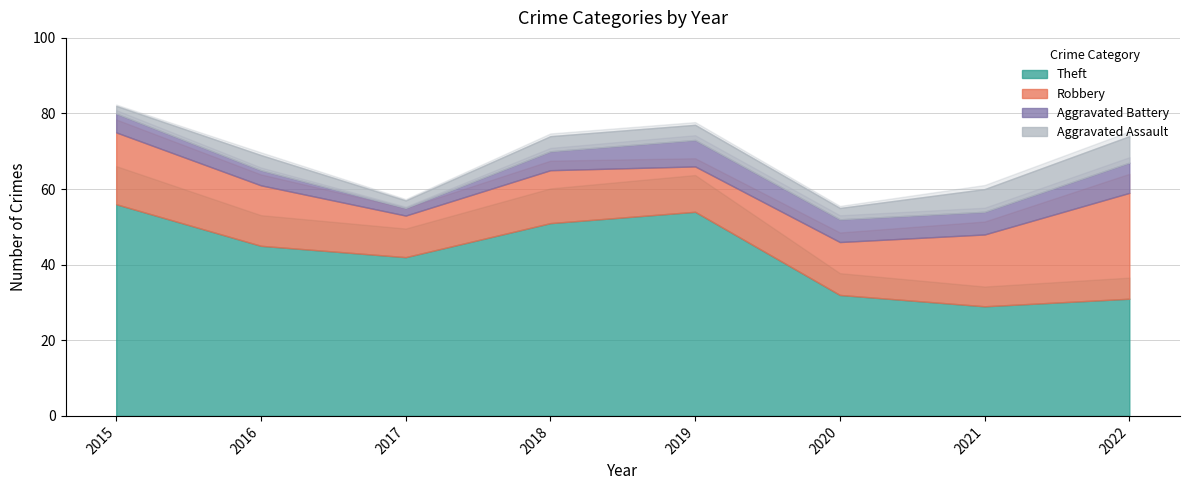

What are all the series names shown in the legend?

Theft, Robbery, Aggravated Battery, Aggravated Assault